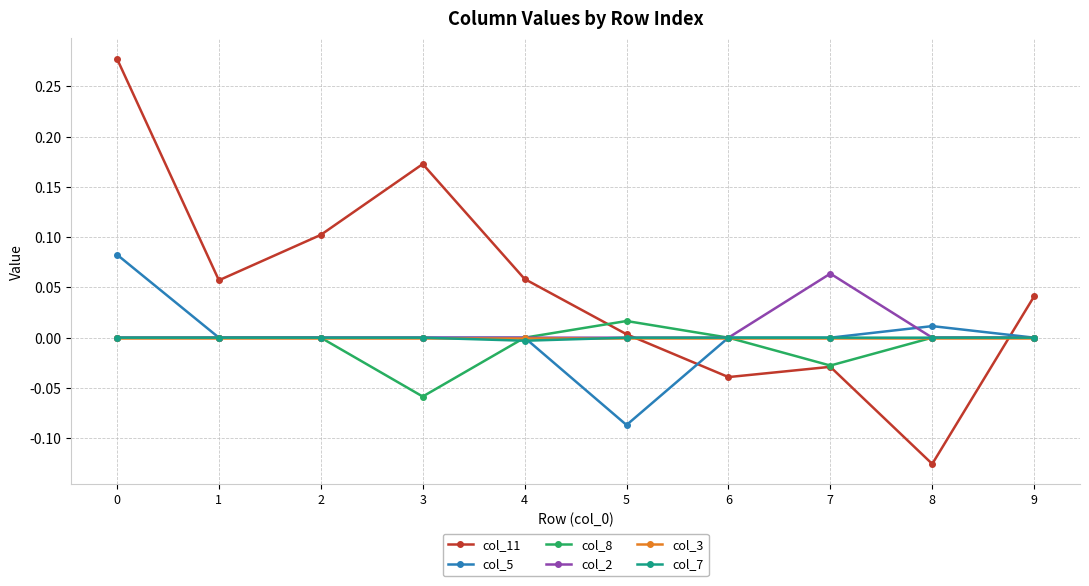

Which series has the widest spread of values?

col_11